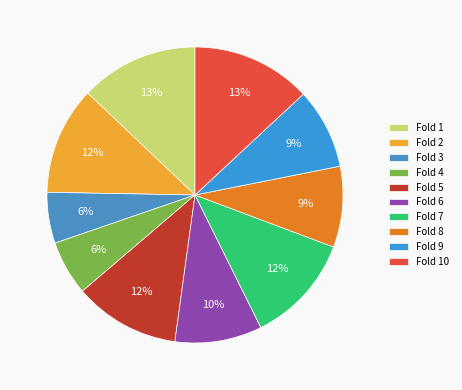

Rank the categories by value from highest to lowest.

Fold 10, Fold 1, Fold 7, Fold 2, Fold 5, Fold 6, Fold 8, Fold 9, Fold 4, Fold 3